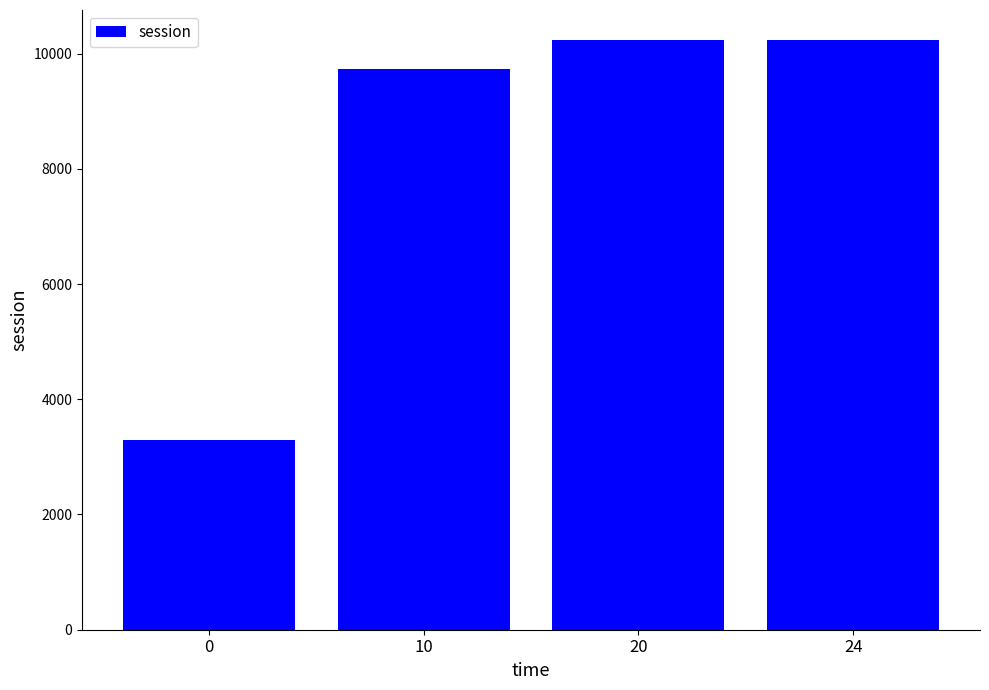

The chart shows a value of 4343.1 at 20. True or false?

False